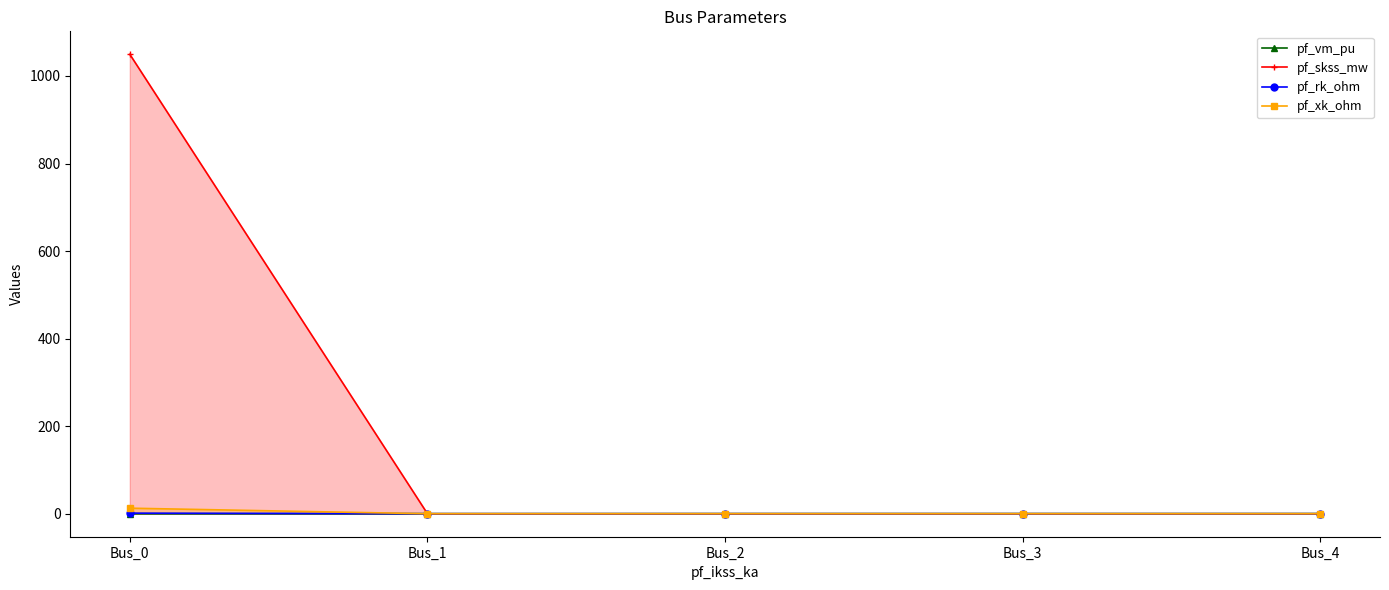

Rank the categories by pf_vm_pu value from lowest to highest.

Bus_0, Bus_1, Bus_2, Bus_3, Bus_4